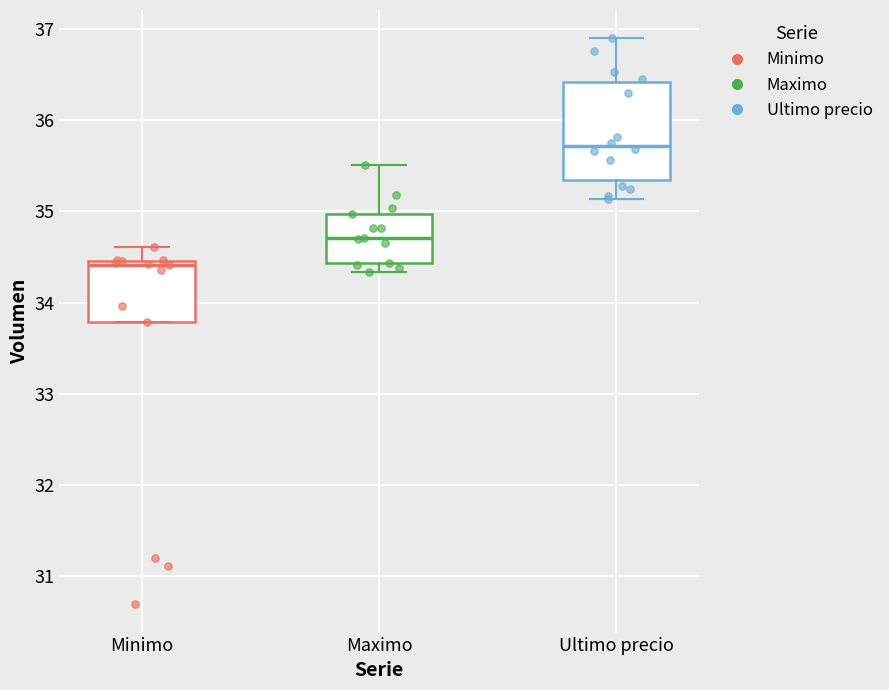

Reading left to right, transcribe this box plot: for each box, give where its median line is, the range the box spans, and where its two whiskers end, as read against the y-axis. The values are not printed on the chart, so give them approximately, as read against the axis.

Minimo: median 34.4, box 33.8 to 34.5, whiskers 33.8 to 34.6
Maximo: median 34.7, box 34.4 to 35.0, whiskers 34.3 to 35.5
Ultimo precio: median 35.7, box 35.3 to 36.4, whiskers 35.1 to 36.9